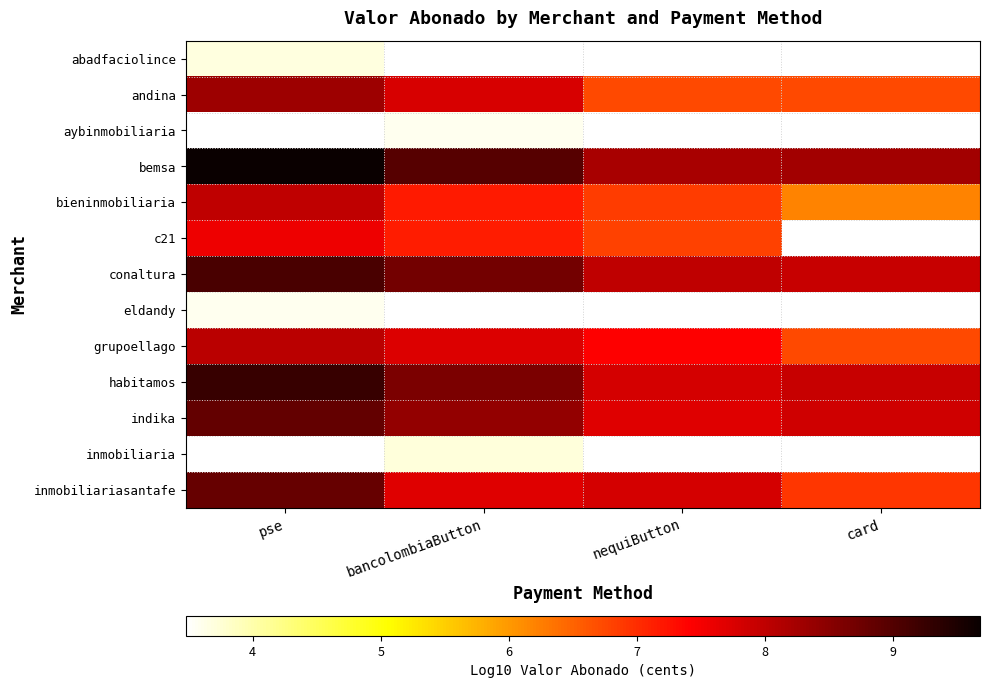

What is the lowest value of the bieninmobiliaria series?

6.2